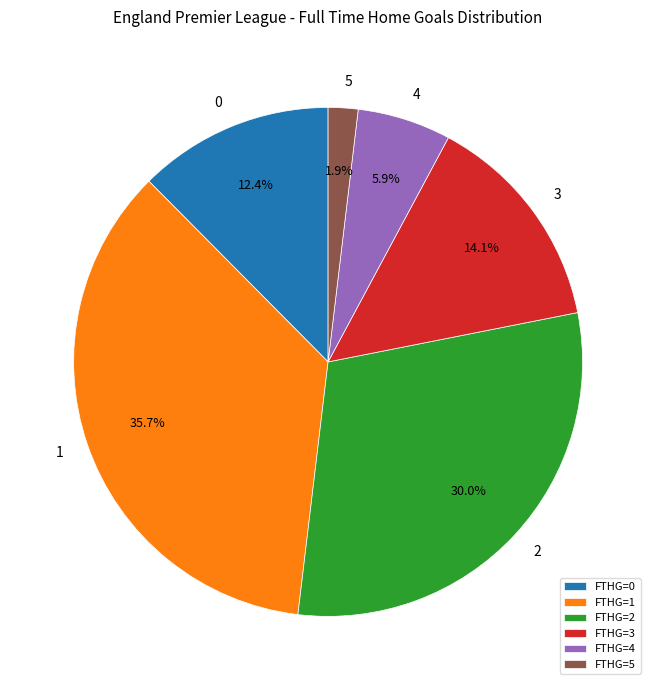

Is FTHG=2 the majority of the pie?

No